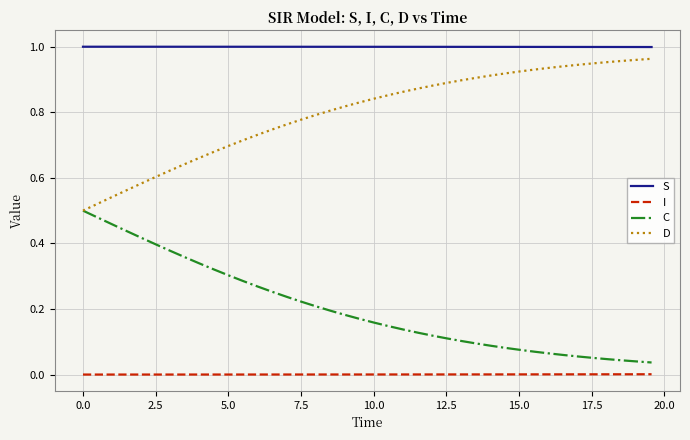

True or false: D and S intersect in this chart.

False